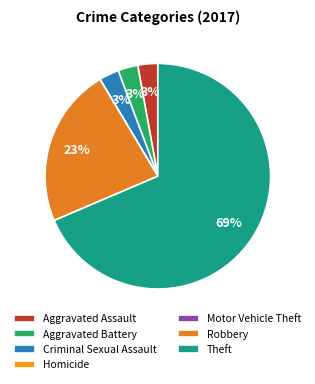

To the nearest percent, what portion does Criminal Sexual Assault represent?

3%